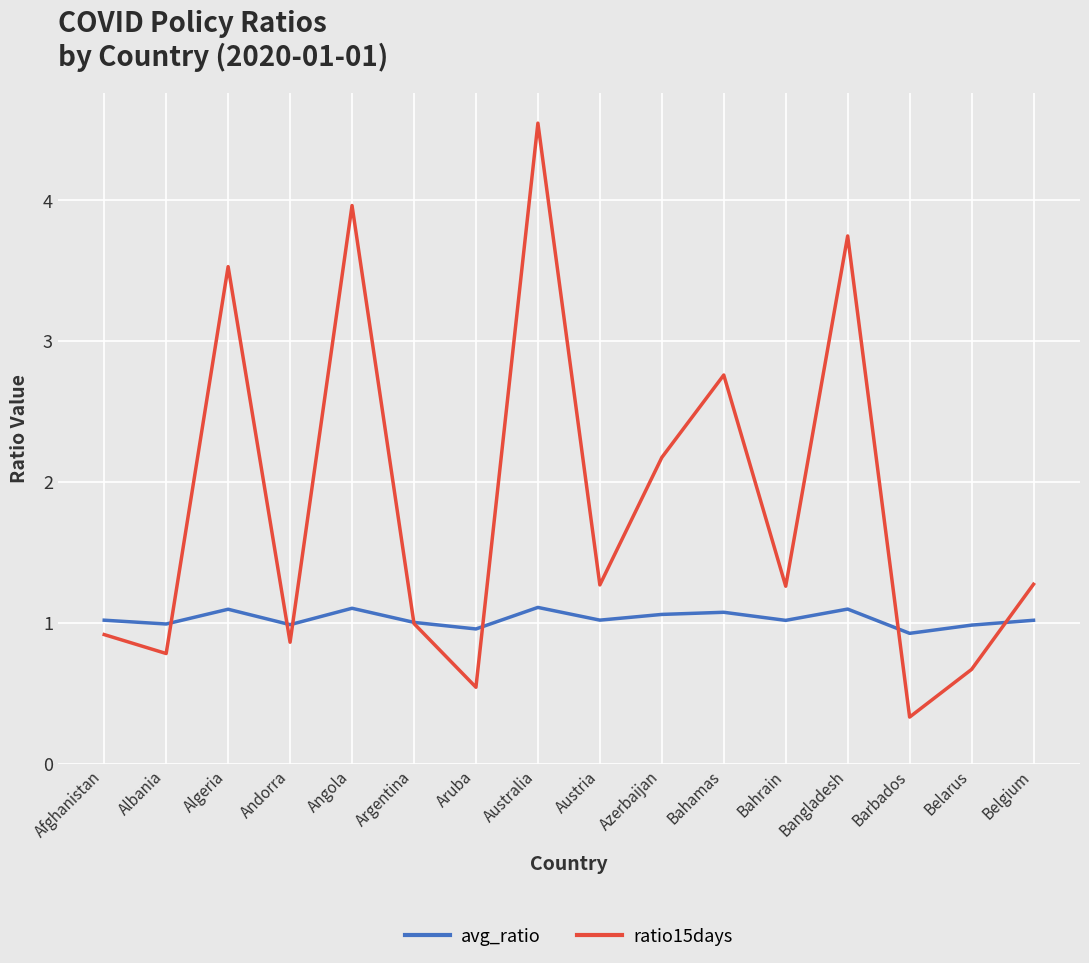

True or false: avg_ratio and ratio15days cross at least once.

True